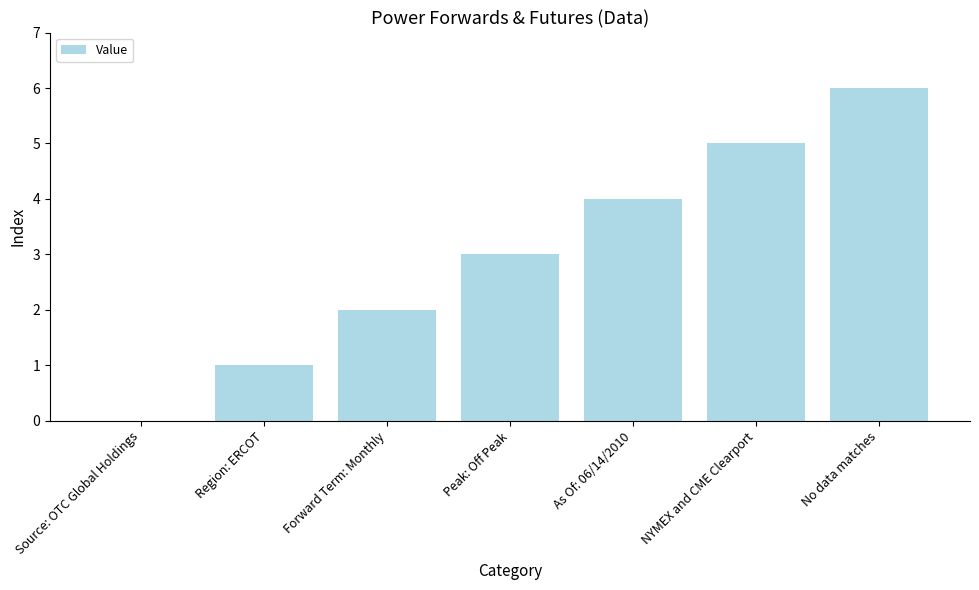

Are the bars horizontal?

No